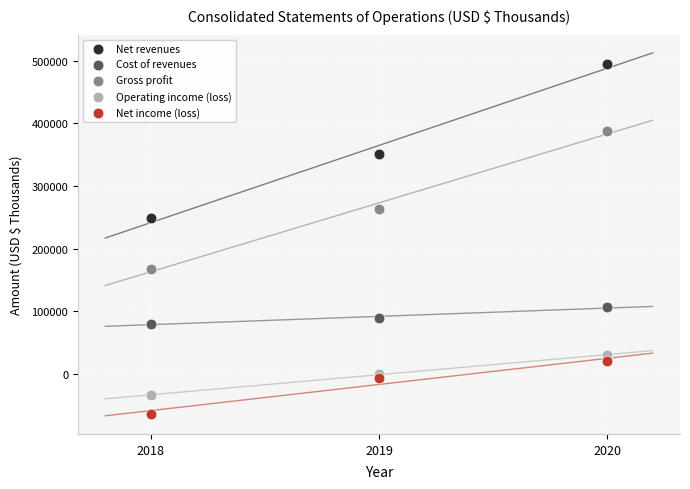

Which series reaches the maximum Y coordinate?

Net revenues